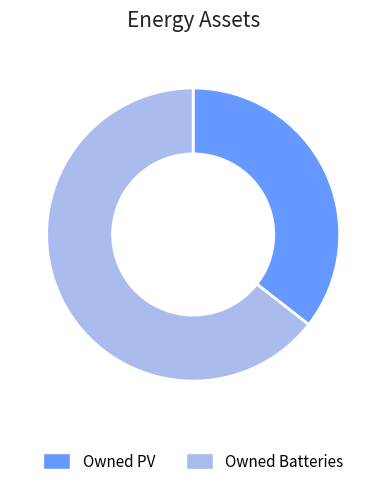

What is the ratio of the value at Owned PV to the value at Owned Batteries?

0.6